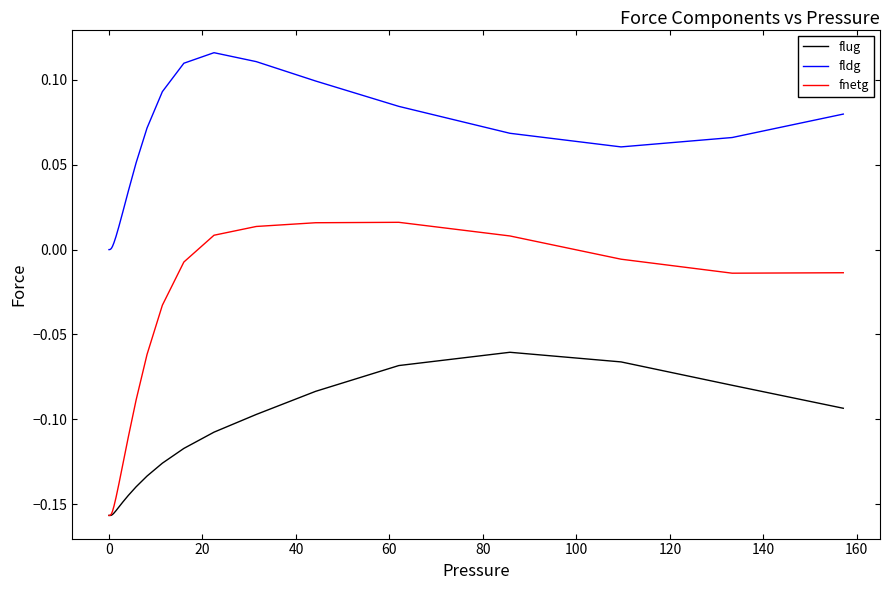

Which series has the largest total across all categories?

fldg